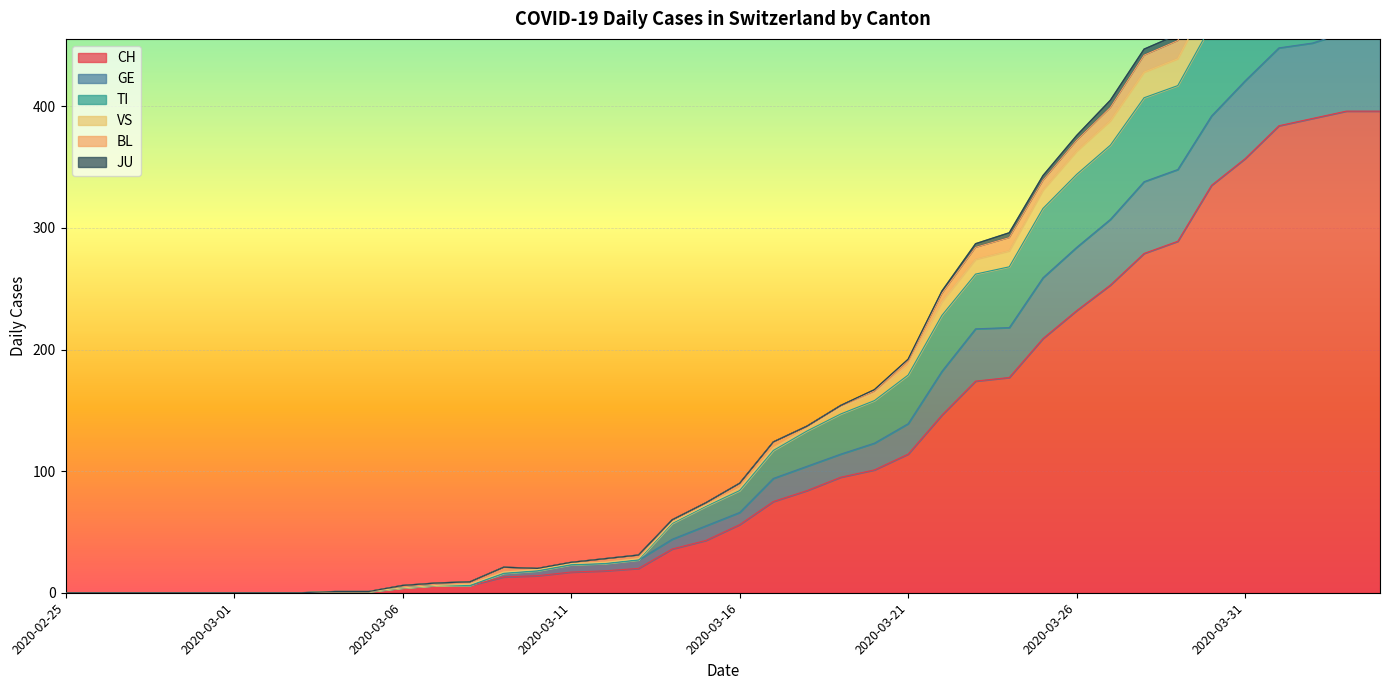

What is the maximum value for CH?

396